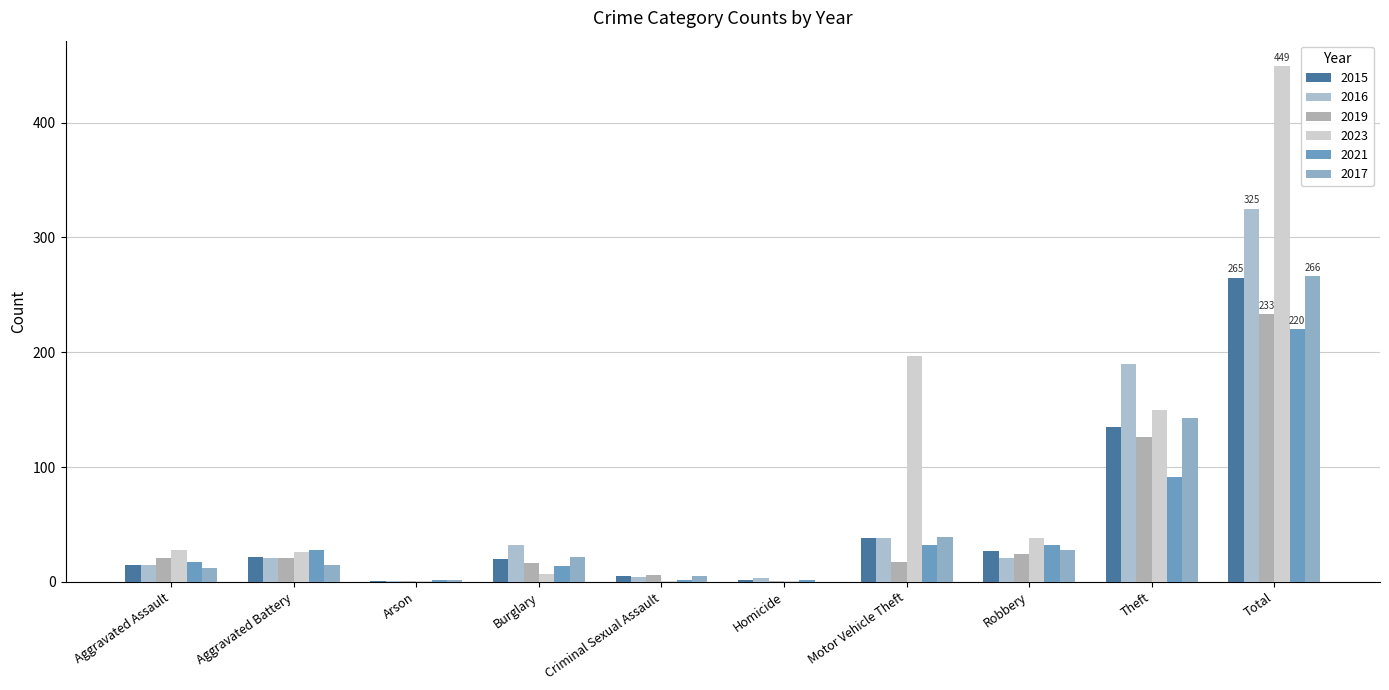

What is the label of the 2nd bar from the right?

Theft